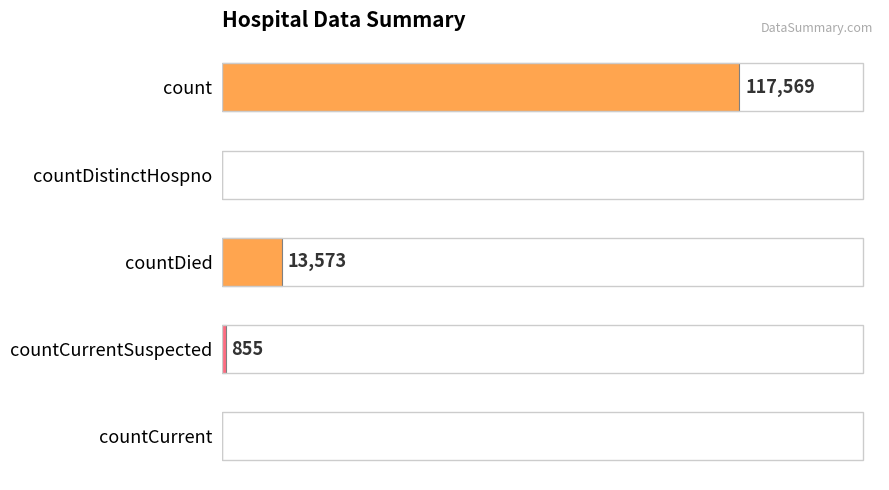

Between countCurrent and count, which is larger?

count